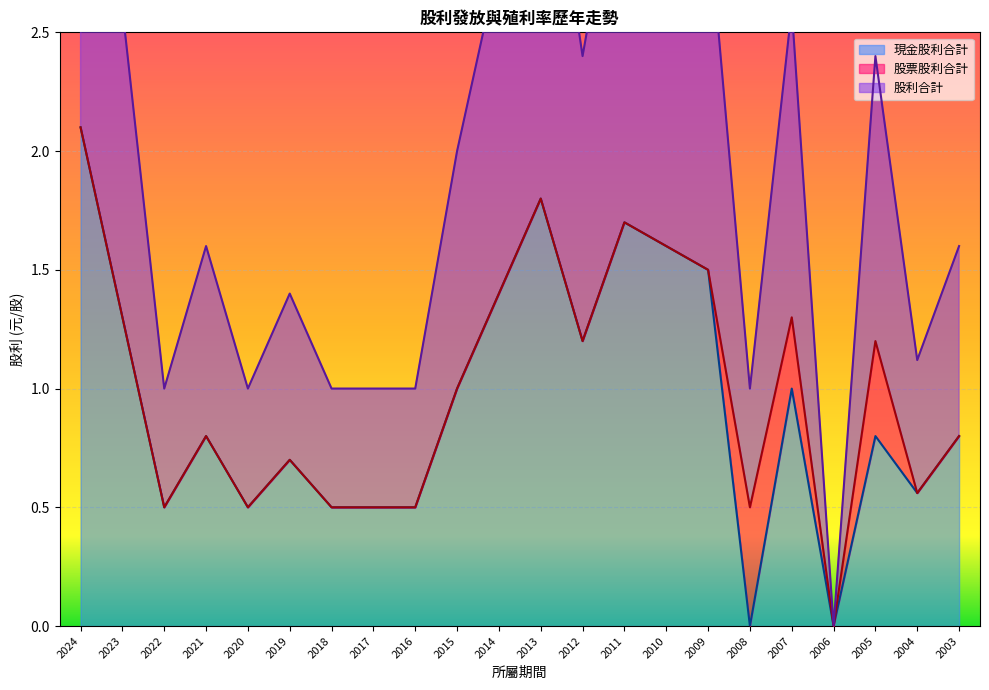

True or false: 現金股利合計 has a value of 0.8 at 2004.

False